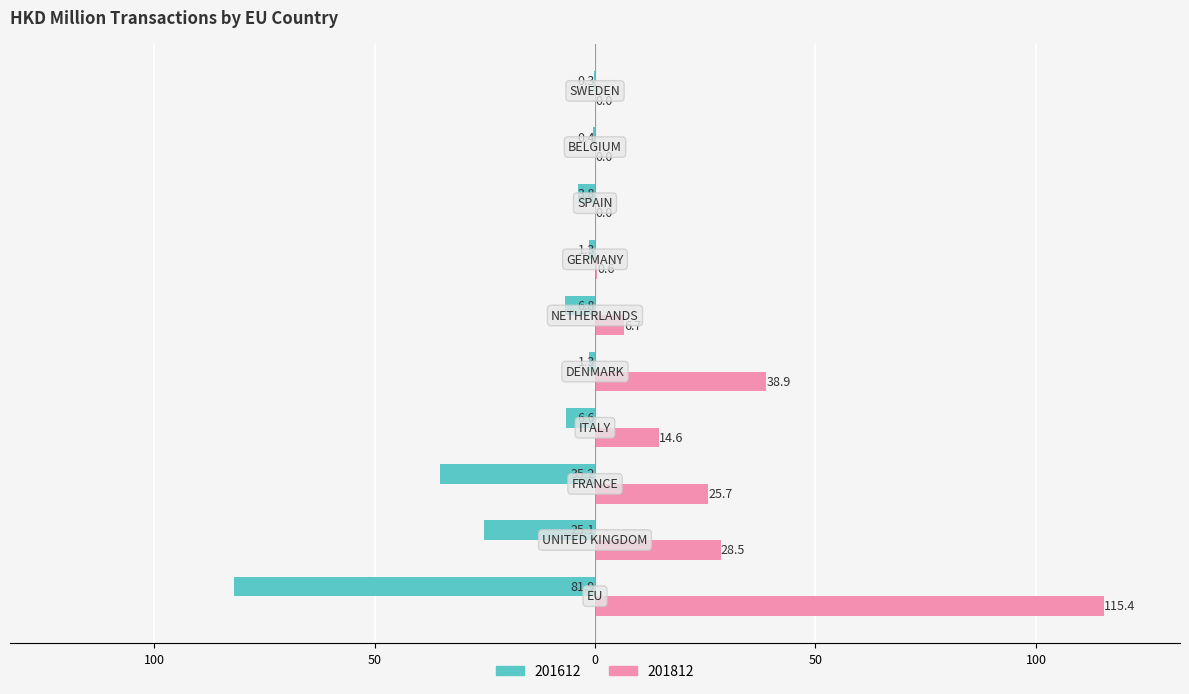

What are all the series names shown in the legend?

201612, 201812